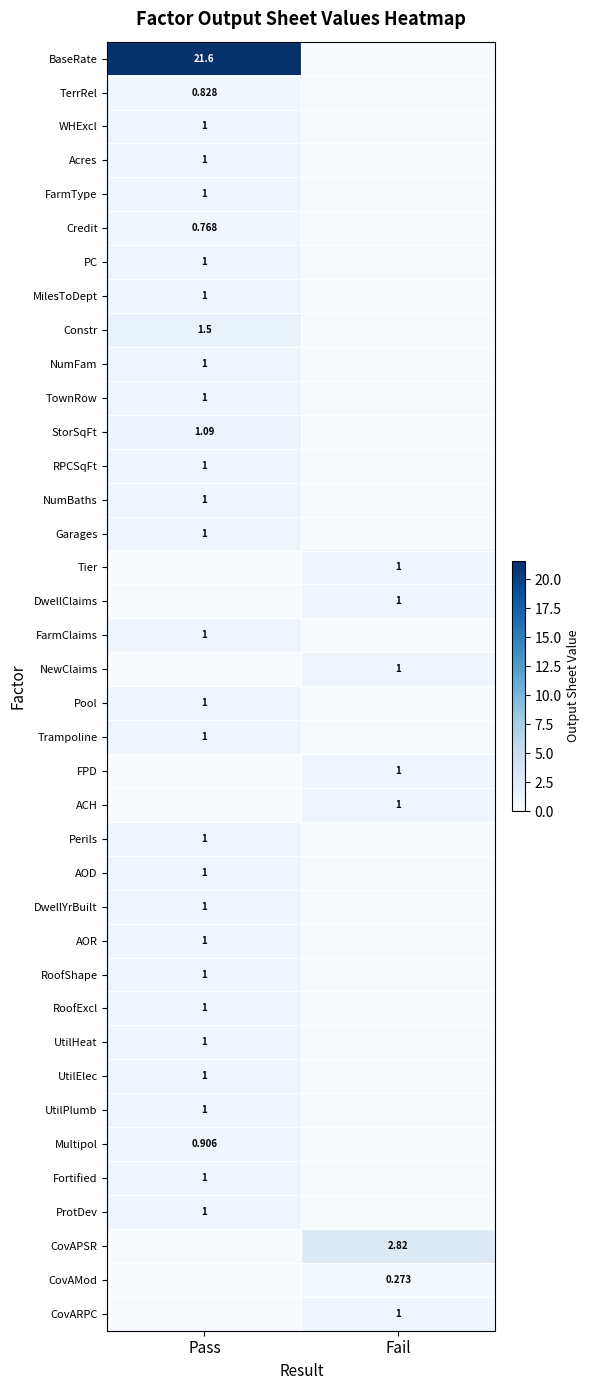

Count the AOR values in the range 0 to 1.

2